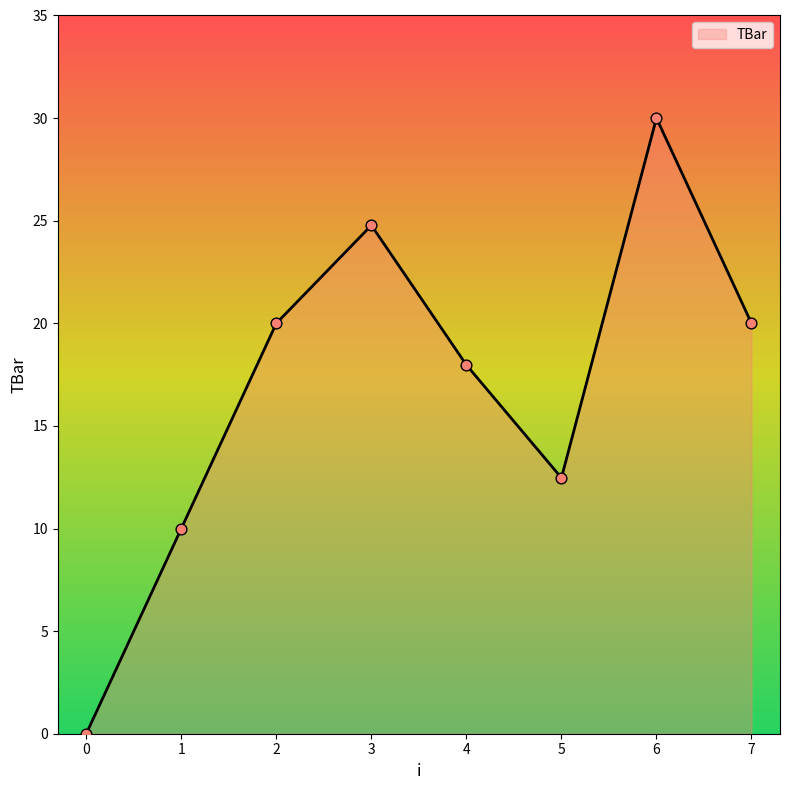

Between 1 and 3, which is larger?

3